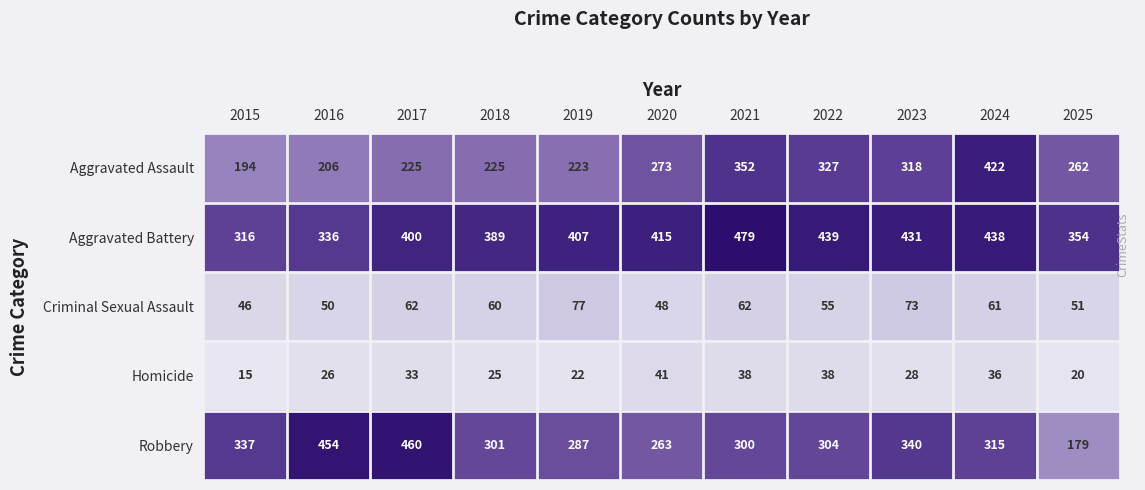

At which label is Criminal Sexual Assault closest to 61?

2024